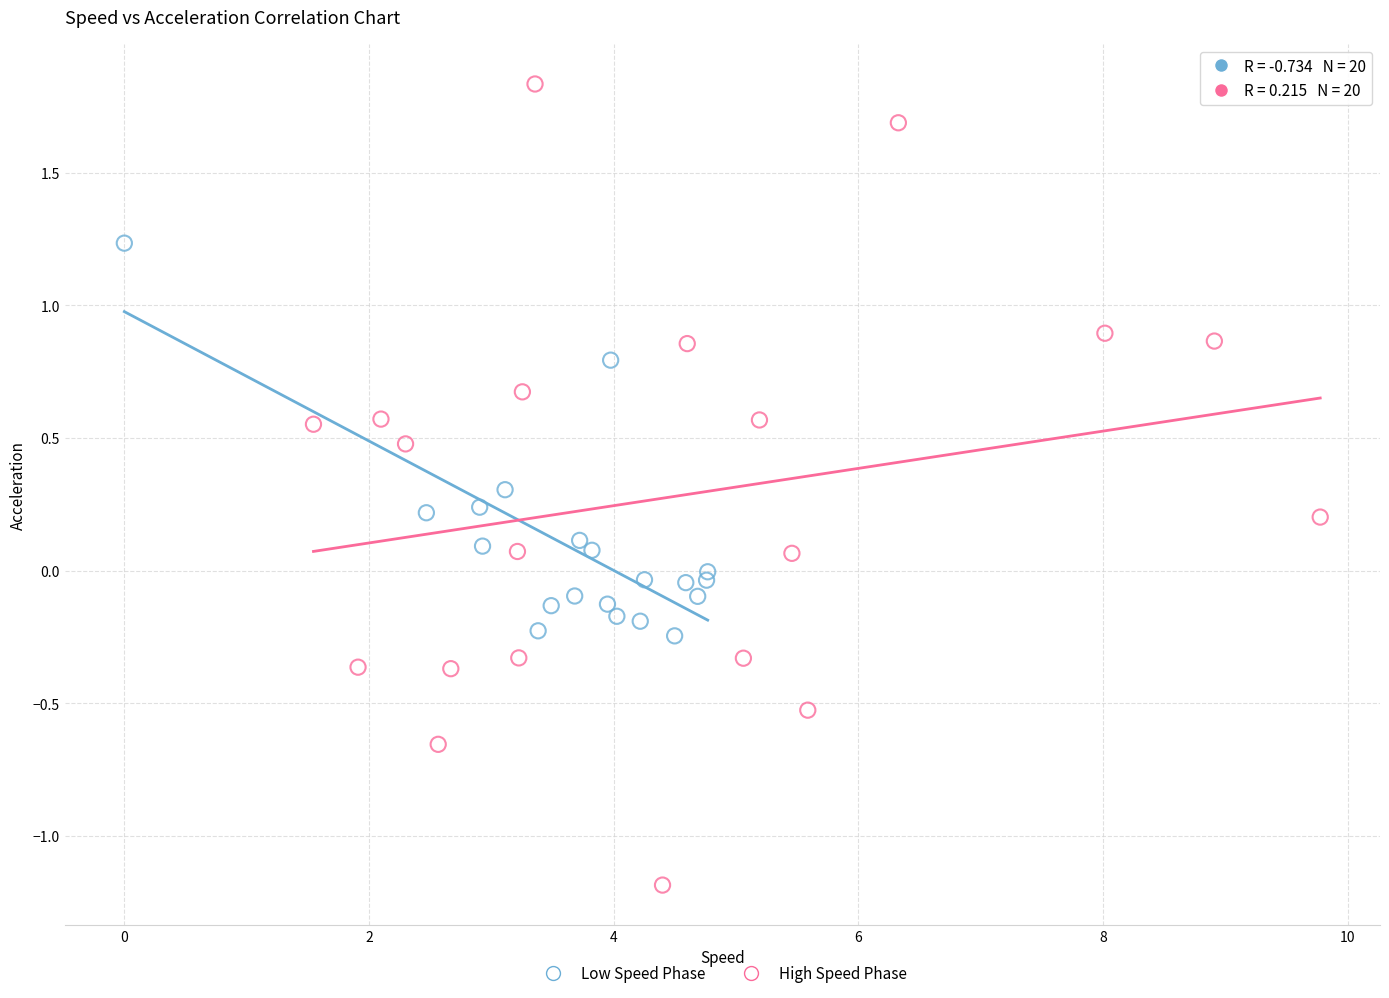

Which series contains the highest Y value?

High Speed Phase